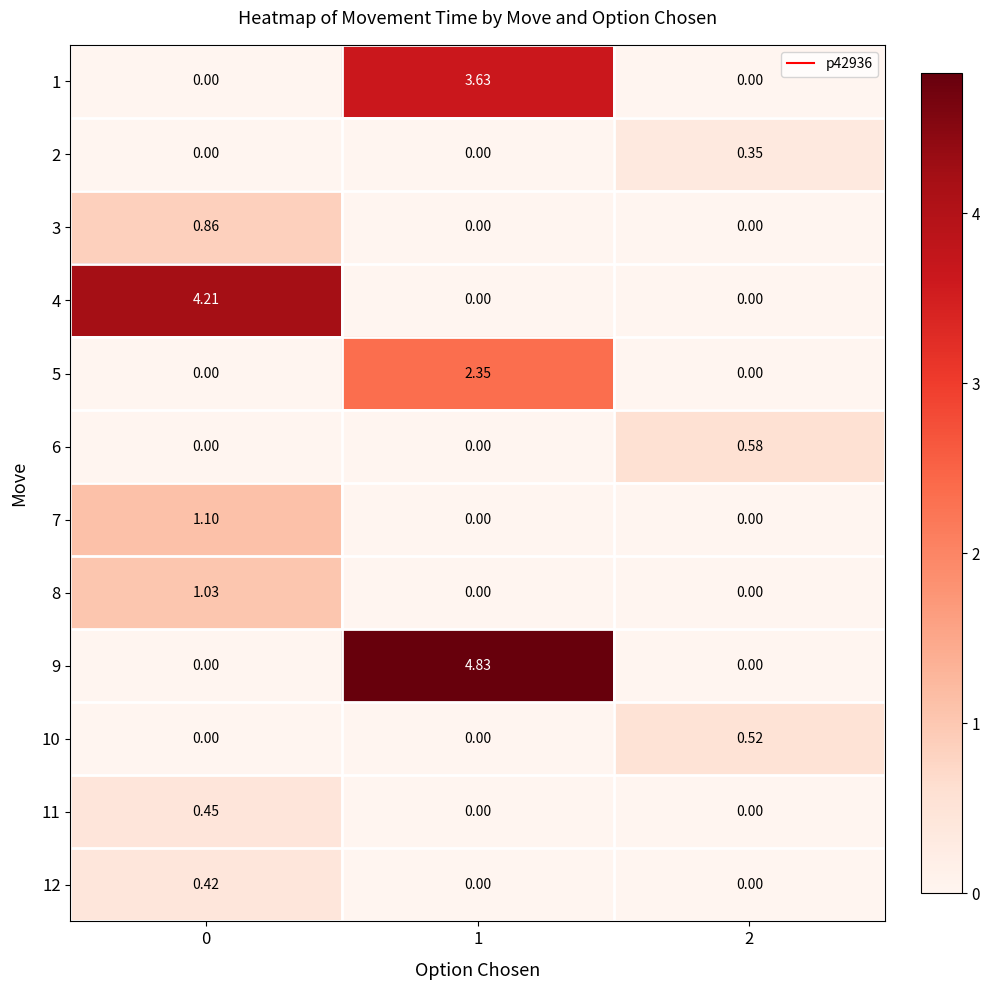

Is the value of 6 at 1 greater than the value of 3 at 0?

No